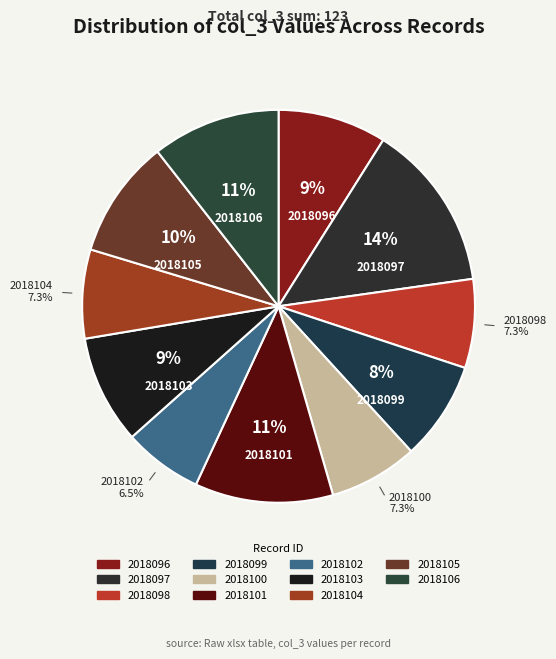

How many slices are in this pie chart?

11